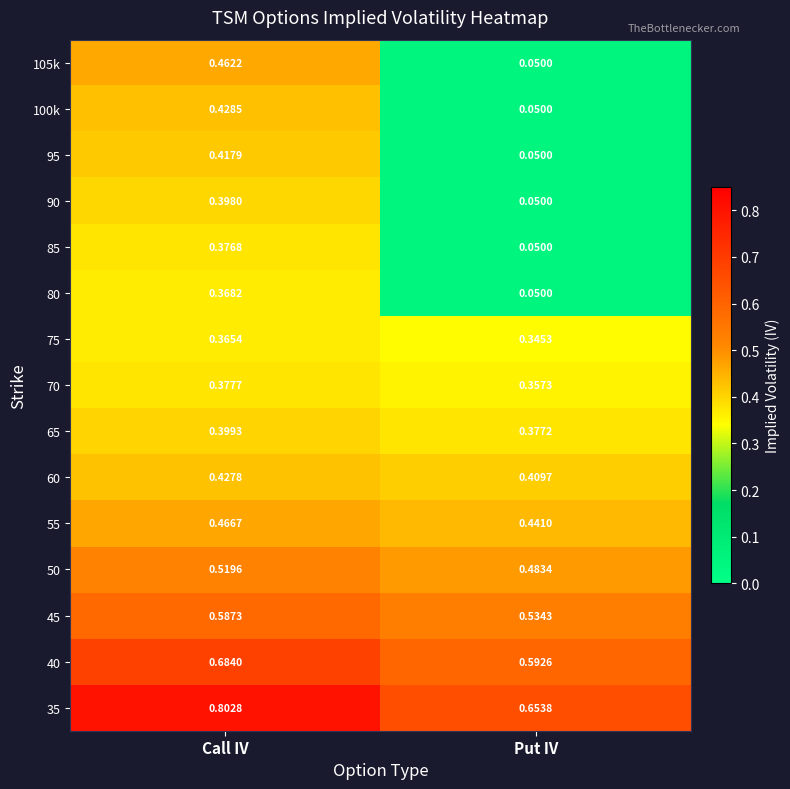

Where is 95 nearest to the value 0?

Put IV